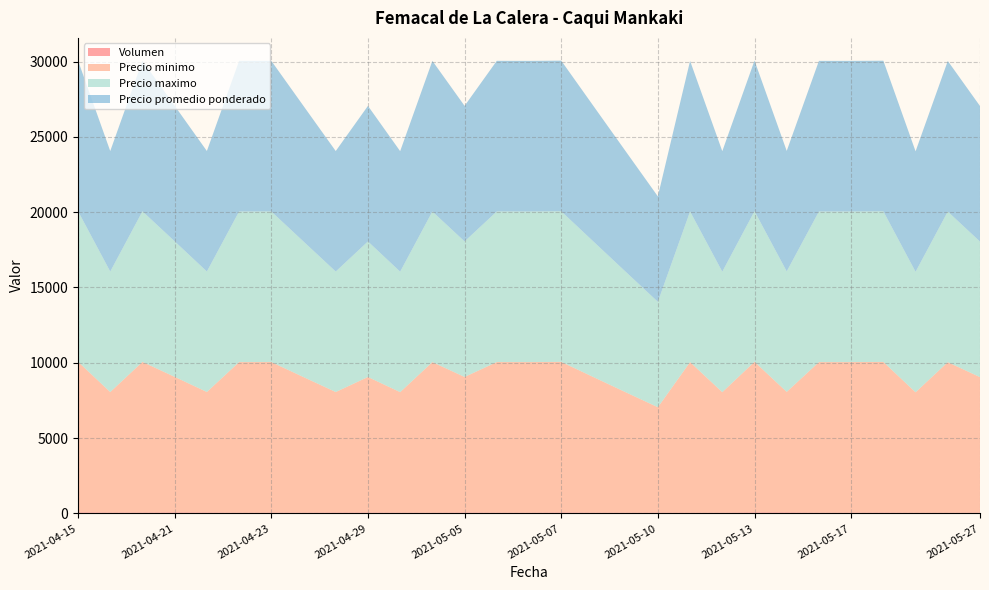

Reading left to right, what are all the values shown in this chart?

Volumen: 2021-04-15=68	2021-04-16=57	2021-04-20=58	2021-04-21=65	2021-04-22=60	2021-04-22=45	2021-04-23=47	2021-04-26=50	2021-04-28=58	2021-04-29=56	2021-05-03=50	2021-05-03=45	2021-05-05=58	2021-05-06=48	2021-05-06=45	2021-05-07=60	2021-05-07=50	2021-05-10=45	2021-05-10=48	2021-05-12=45	2021-05-12=48	2021-05-13=65	2021-05-13=67	2021-05-17=45	2021-05-17=45	2021-05-17=56	2021-05-27=40	2021-05-27=40	2021-05-27=47
Precio minimo: 2021-04-15=10000	2021-04-16=8000	2021-04-20=10000	2021-04-21=9000	2021-04-22=8000	2021-04-22=10000	2021-04-23=10000	2021-04-26=9000	2021-04-28=8000	2021-04-29=9000	2021-05-03=8000	2021-05-03=10000	2021-05-05=9000	2021-05-06=10000	2021-05-06=10000	2021-05-07=10000	2021-05-07=9000	2021-05-10=8000	2021-05-10=7000	2021-05-12=10000	2021-05-12=8000	2021-05-13=10000	2021-05-13=8000	2021-05-17=10000	2021-05-17=10000	2021-05-17=10000	2021-05-27=8000	2021-05-27=10000	2021-05-27=9000
Precio maximo: 2021-04-15=10000	2021-04-16=8000	2021-04-20=10000	2021-04-21=9000	2021-04-22=8000	2021-04-22=10000	2021-04-23=10000	2021-04-26=9000	2021-04-28=8000	2021-04-29=9000	2021-05-03=8000	2021-05-03=10000	2021-05-05=9000	2021-05-06=10000	2021-05-06=10000	2021-05-07=10000	2021-05-07=9000	2021-05-10=8000	2021-05-10=7000	2021-05-12=10000	2021-05-12=8000	2021-05-13=10000	2021-05-13=8000	2021-05-17=10000	2021-05-17=10000	2021-05-17=10000	2021-05-27=8000	2021-05-27=10000	2021-05-27=9000
Precio promedio ponderado: 2021-04-15=10000	2021-04-16=8000	2021-04-20=10000	2021-04-21=9000	2021-04-22=8000	2021-04-22=10000	2021-04-23=10000	2021-04-26=9000	2021-04-28=8000	2021-04-29=9000	2021-05-03=8000	2021-05-03=10000	2021-05-05=9000	2021-05-06=10000	2021-05-06=10000	2021-05-07=10000	2021-05-07=9000	2021-05-10=8000	2021-05-10=7000	2021-05-12=10000	2021-05-12=8000	2021-05-13=10000	2021-05-13=8000	2021-05-17=10000	2021-05-17=10000	2021-05-17=10000	2021-05-27=8000	2021-05-27=10000	2021-05-27=9000